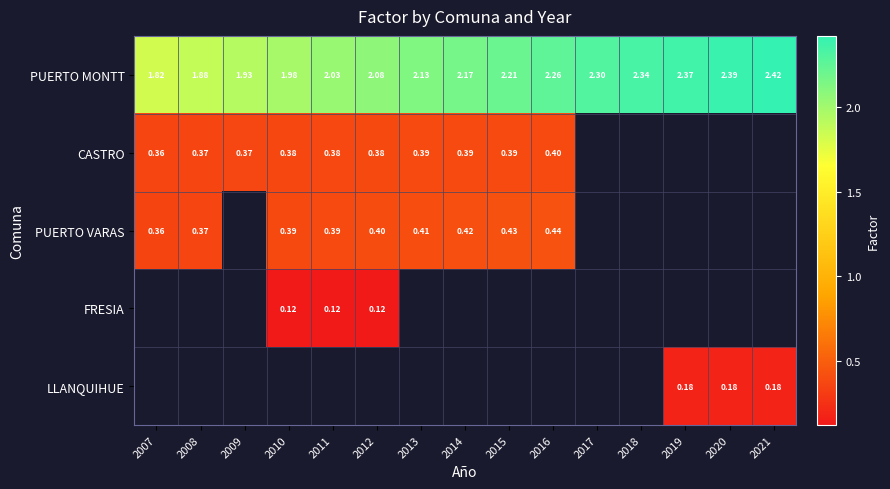

Where does the PUERTO MONTT series first go above 2?

2011